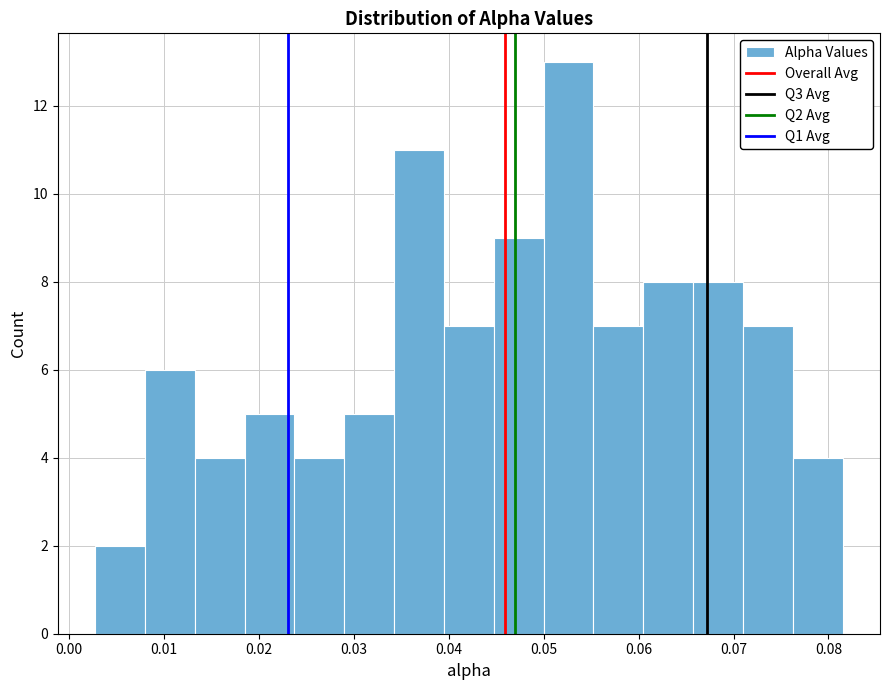

Which range on the x-axis has the tallest bar?

0.050 to 0.055